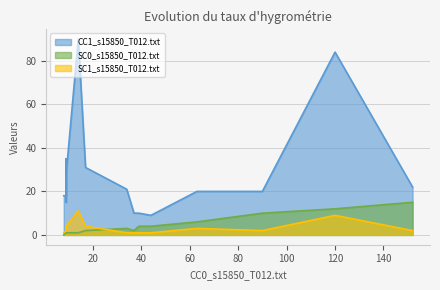

What is the spread (max minus min) of values at 152?

20